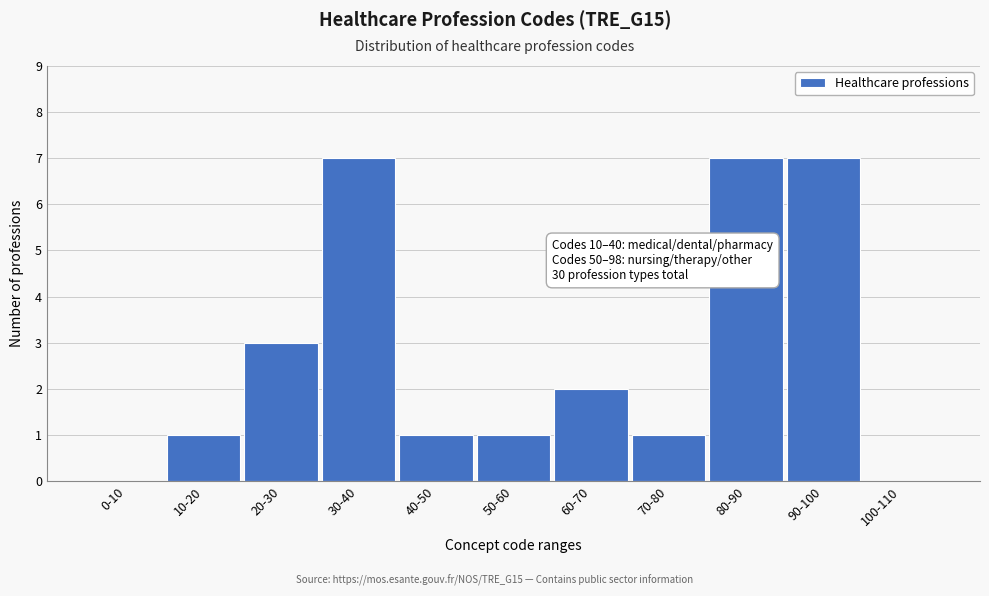

Reading left to right, what are all the values shown in this chart?

0-10=0	10-20=1	20-30=3	30-40=7	40-50=1	50-60=1	60-70=2	70-80=1	80-90=7	90-100=7	100-110=0